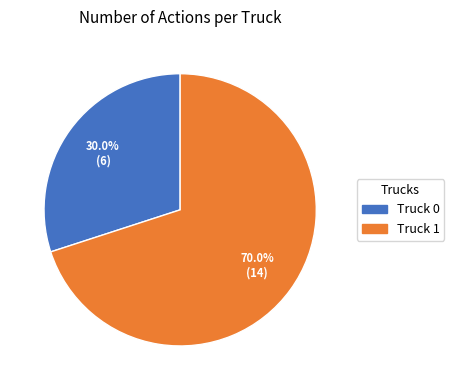

What percentage is the Truck 0 slice, to the nearest percent?

30%